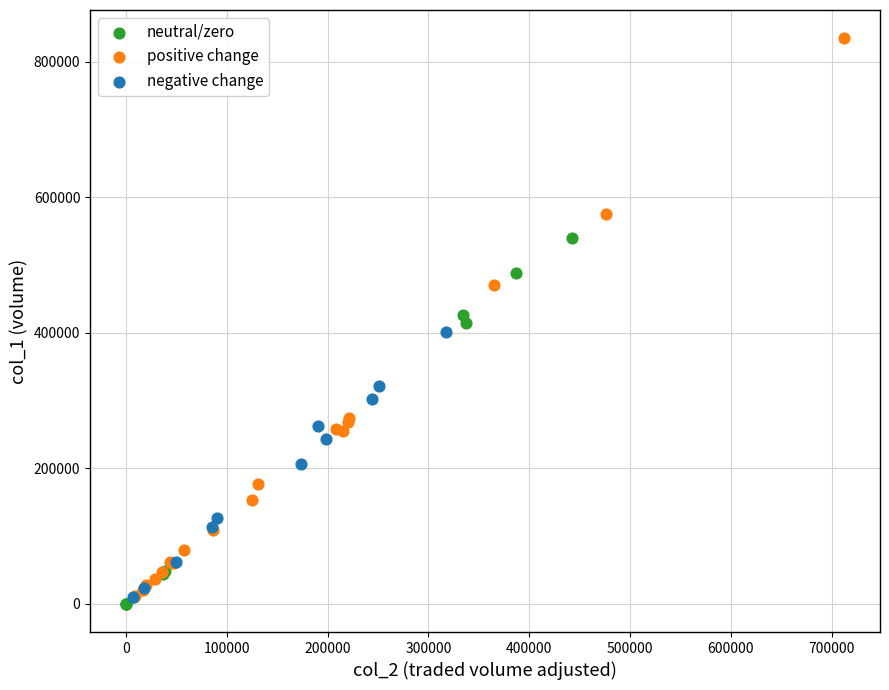

Which series has the largest Y range (max minus min)?

positive change